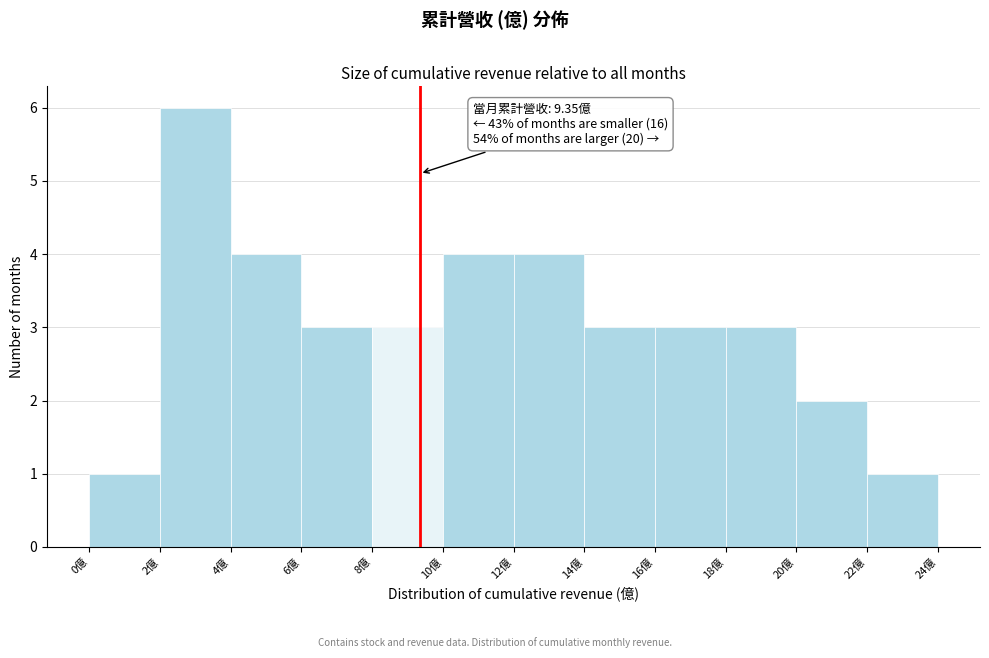

Which range on the x-axis has the tallest bar?

2 to 4